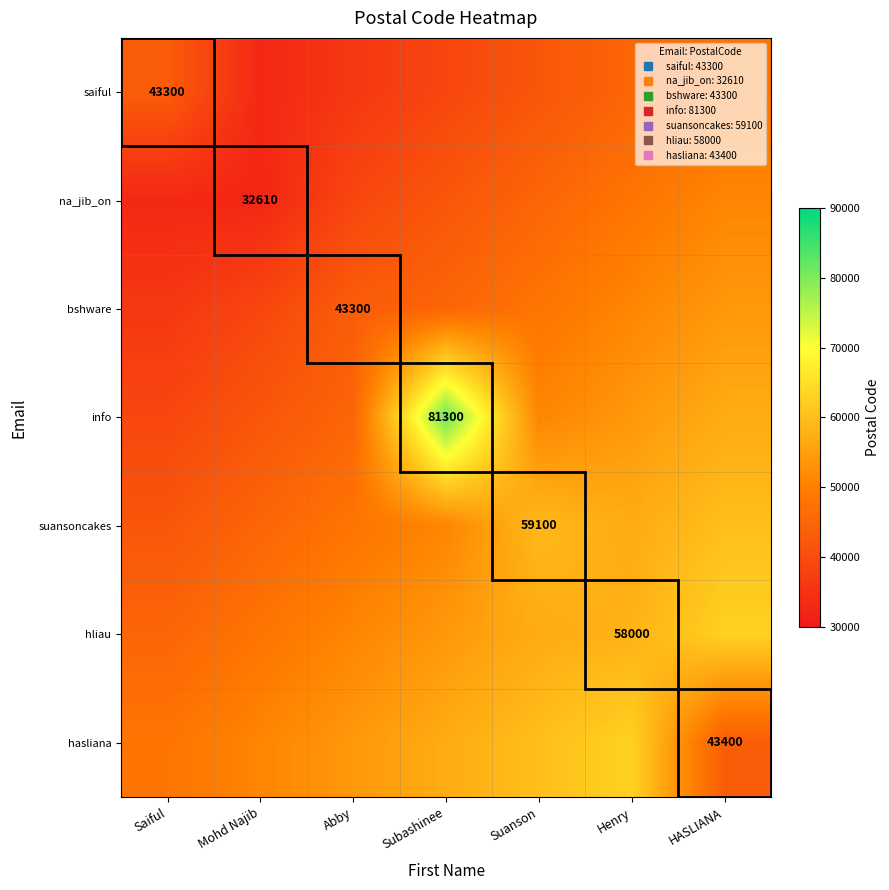

Read the na_jib_on value at Abby.

39000